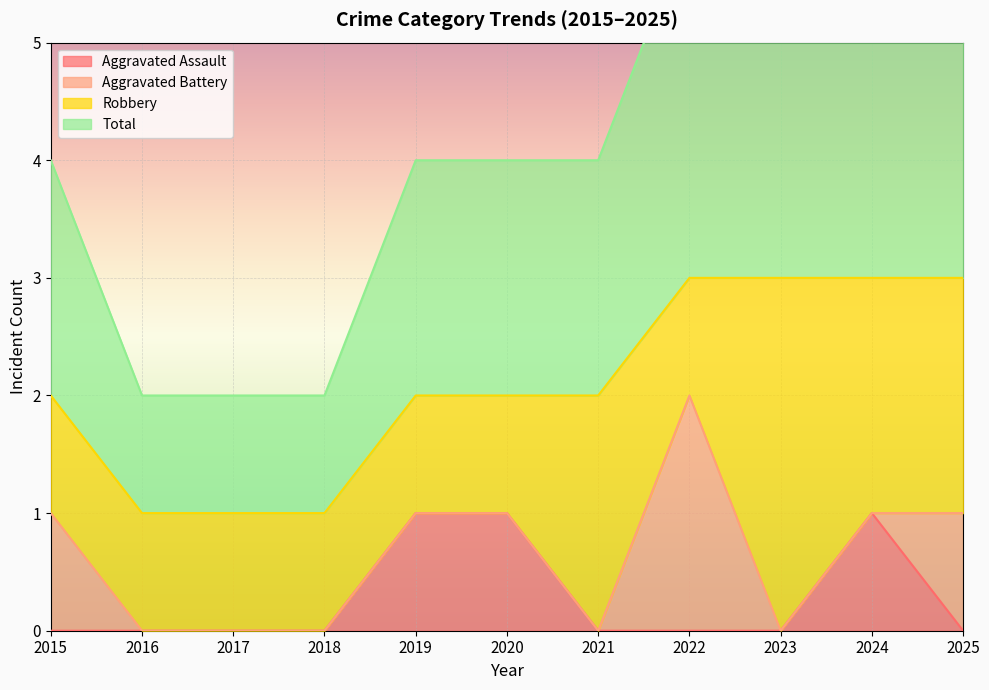

True or false: Aggravated Assault has a value of 0 at 2019.

False